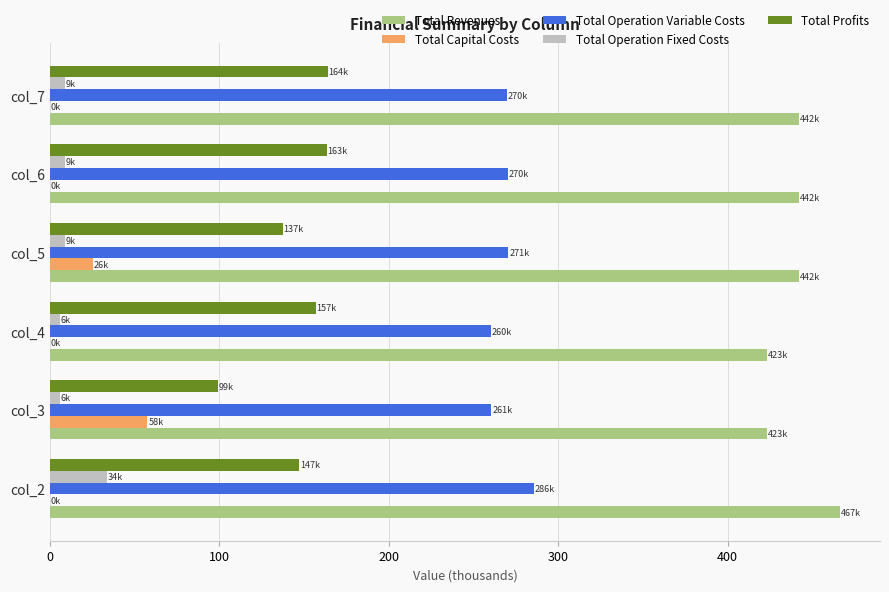

Is the value of Total Operation Variable Costs at col_4 greater than the value of Total Capital Costs at col_5?

Yes